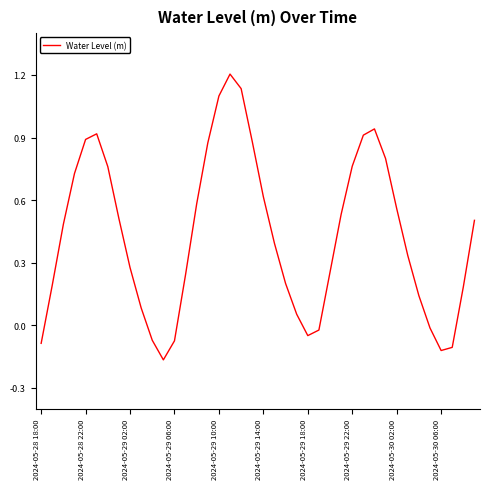

What is the greatest value displayed?

1.2